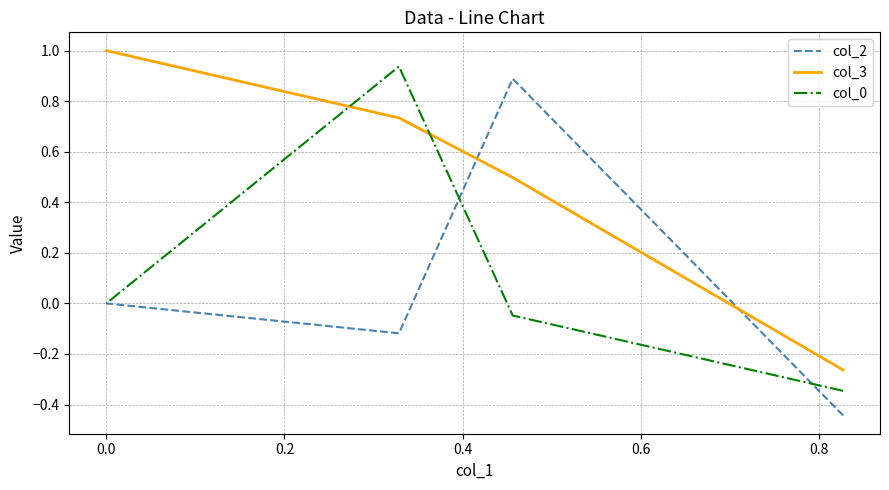

What is the maximum value shown in the chart?

1.0